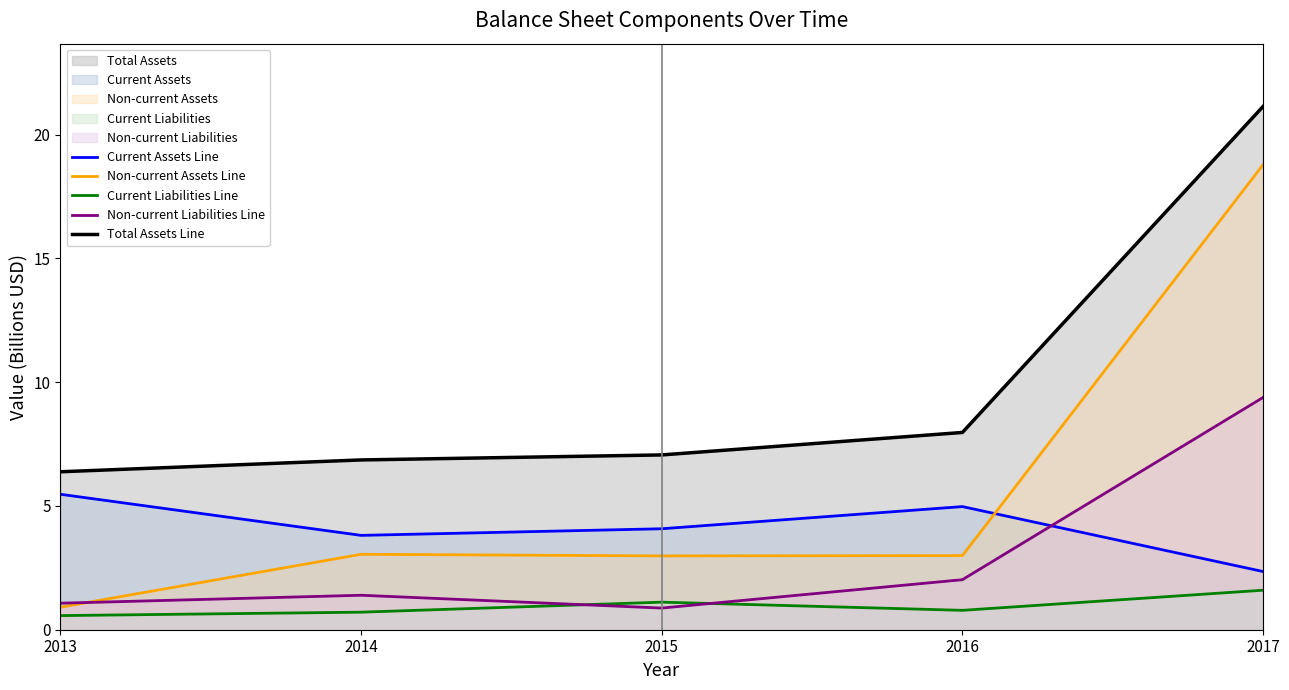

Where is the first local minimum for Non-current Liabilities Line?

2015